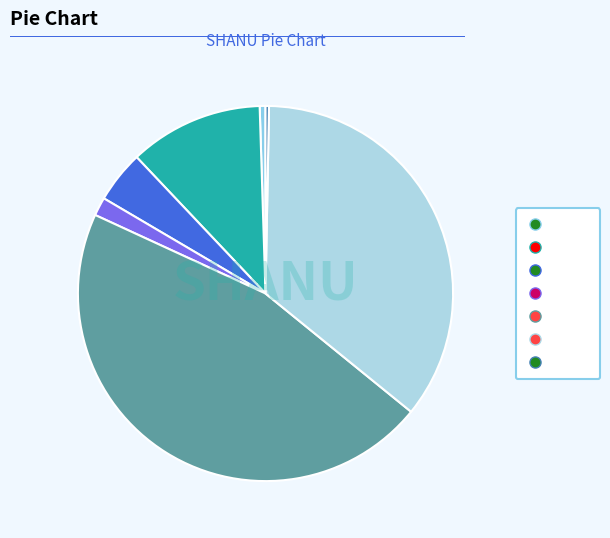

How many segments does this pie chart have?

7